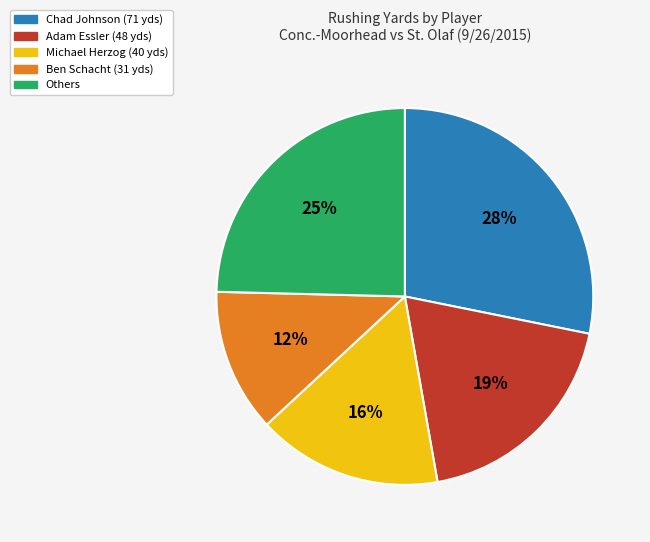

Count the number of slices in the pie.

5